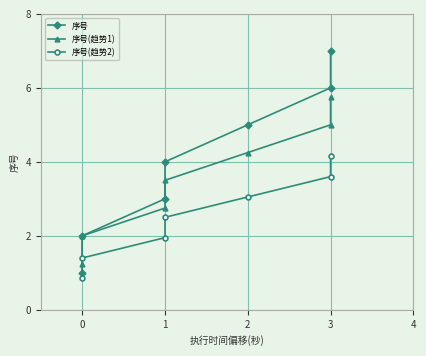

True or false: 序号(趋势1) and 序号(趋势2) cross at least once.

False